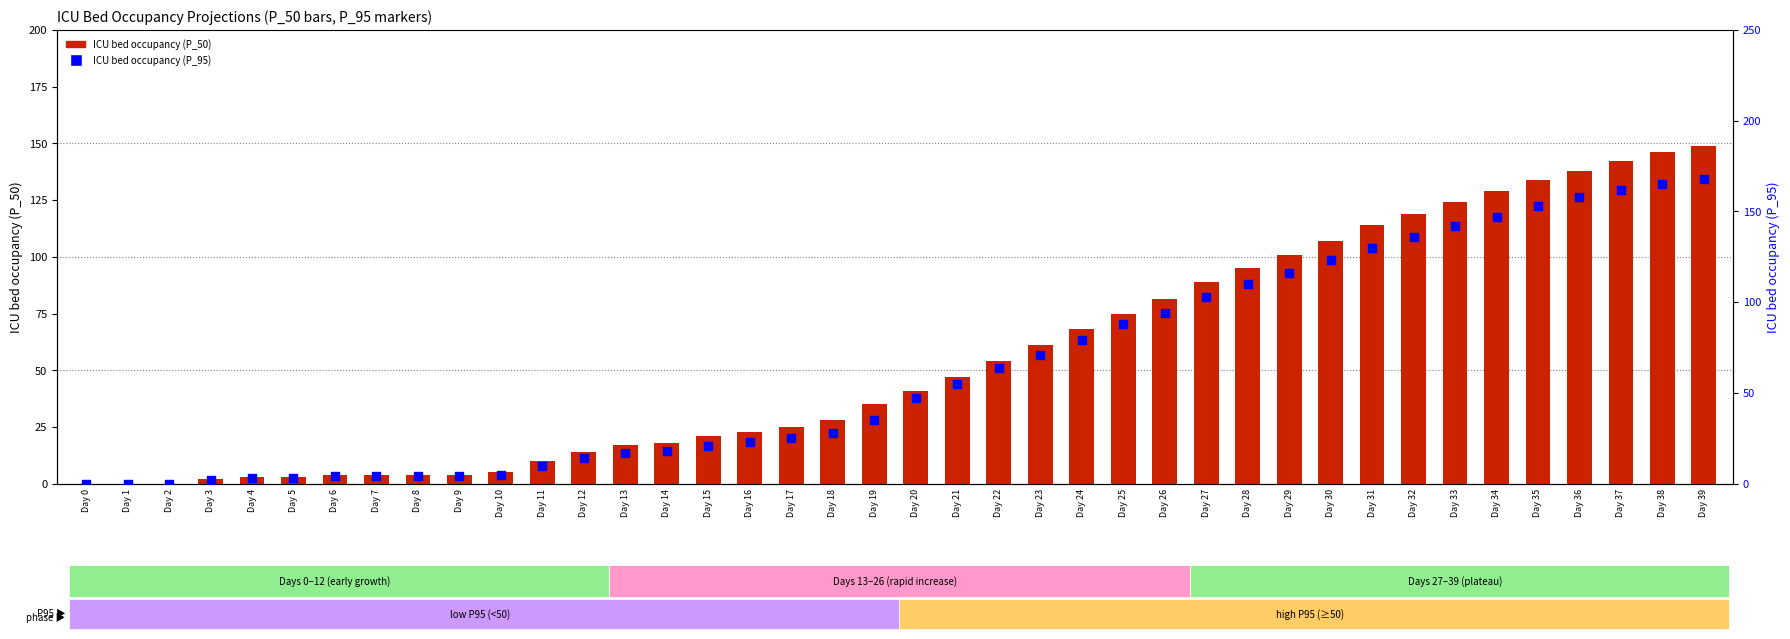

Which series has the largest total across all categories?

ICU bed occupancy (P_95)